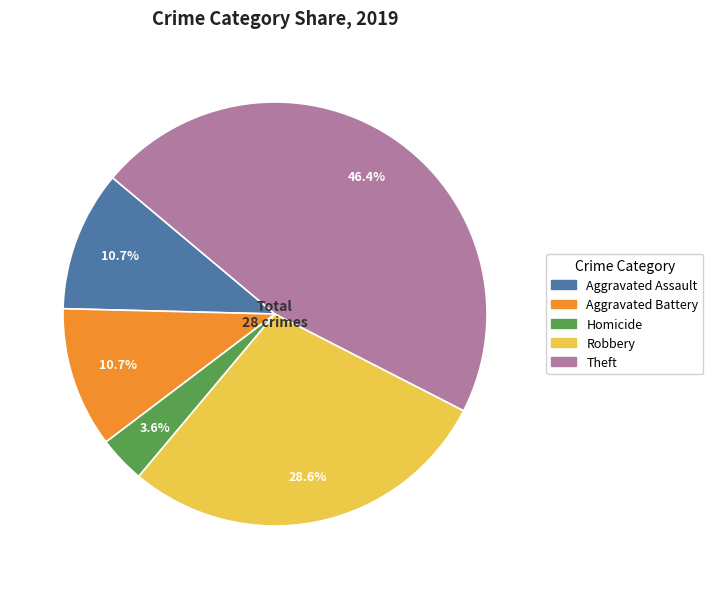

Does any single category account for the majority?

No